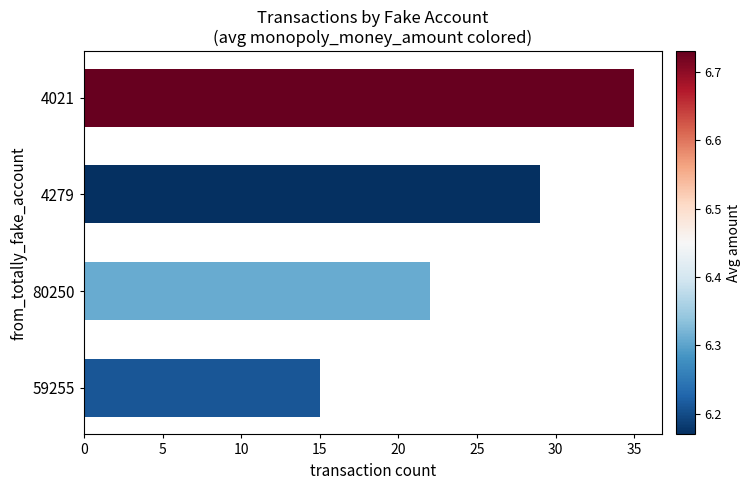

How many bars are there in total?

4